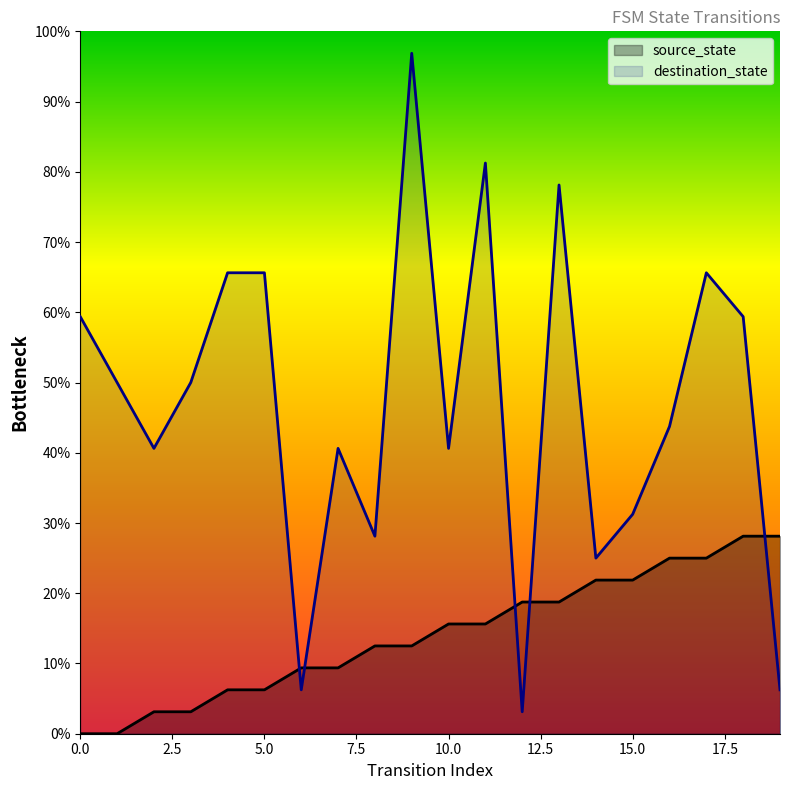

True or false: destination_state and source_state cross at least once.

True